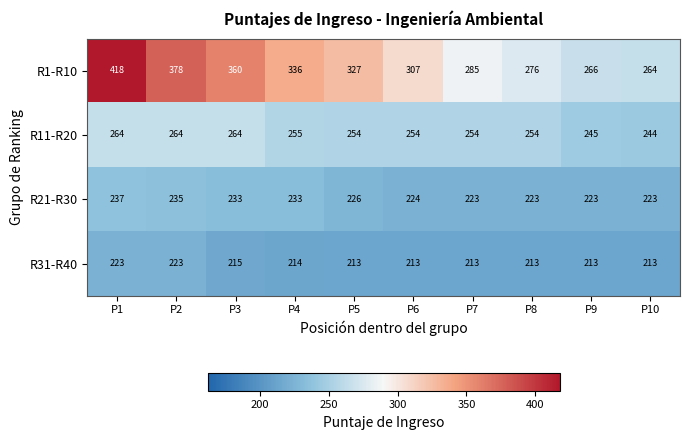

Which label corresponds to the largest value in the chart?

P1